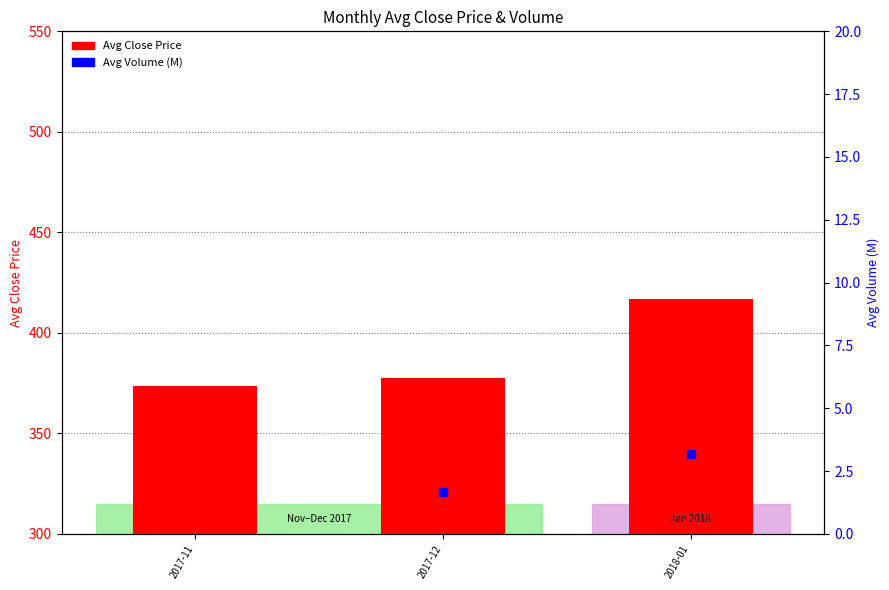

What is the label of the 3rd bar from the left?

2018-01